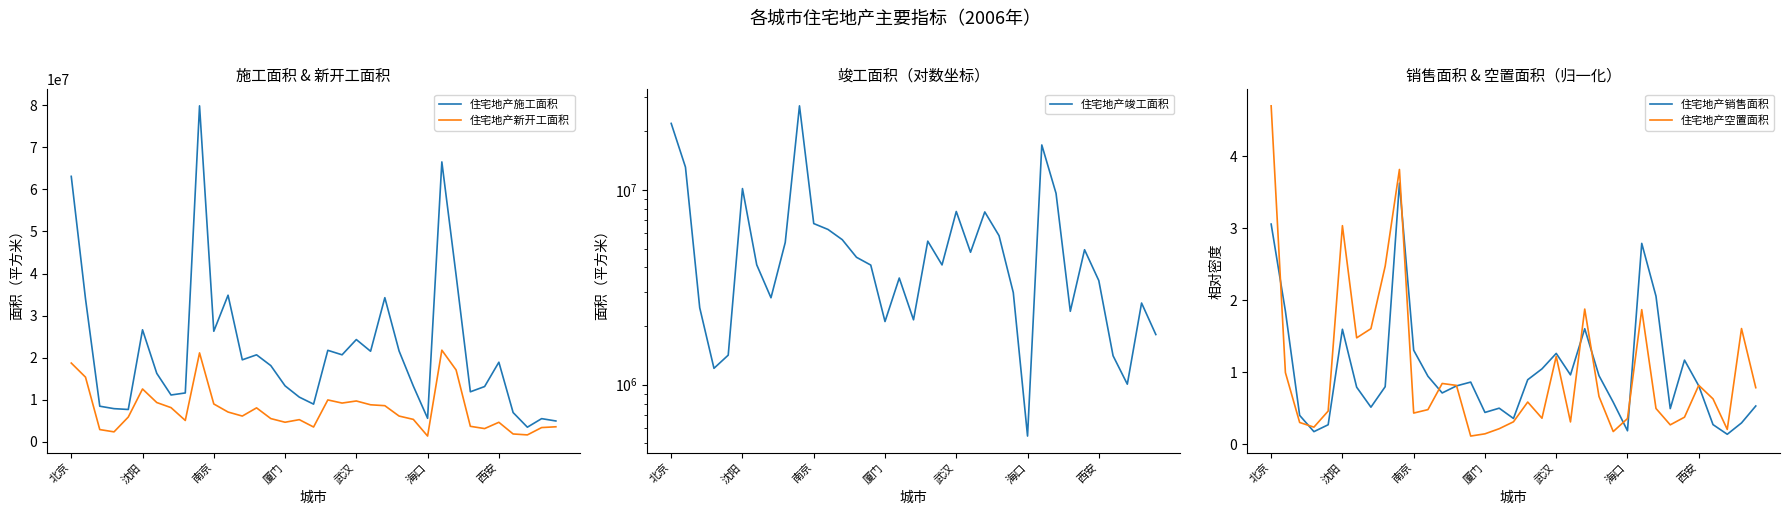

True or false: 住宅地产空置面积 has a value of 2.4 at 9.

False